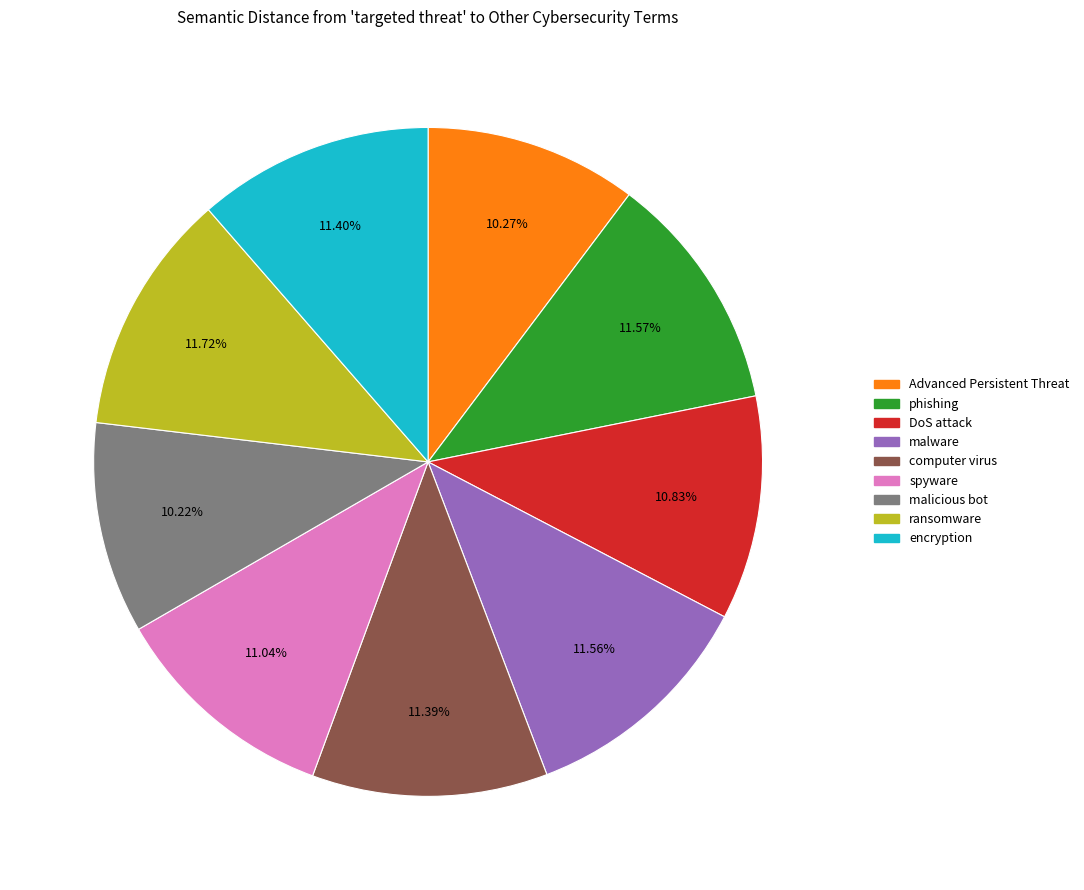

Is there a majority slice in this chart?

No